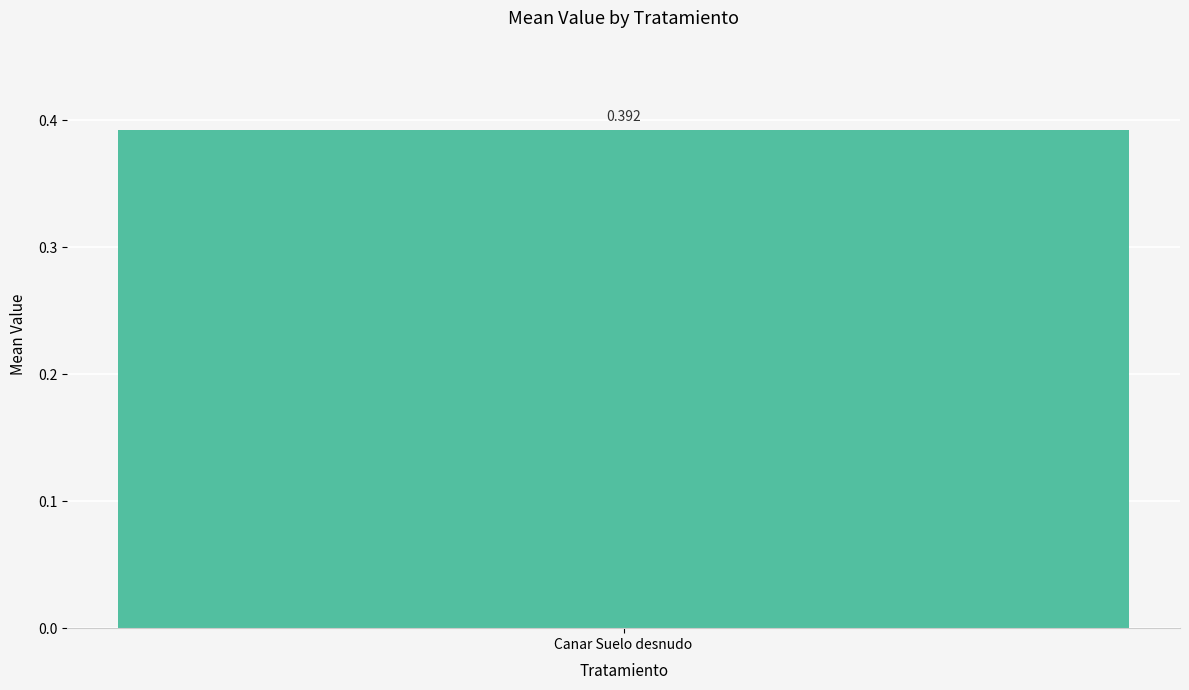

The chart shows a value of 0.7 at 16. True or false?

False